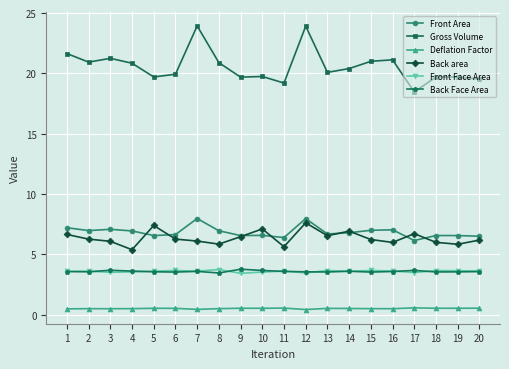

True or false: Deflation Factor has more than 2 points higher than both neighbors.

True